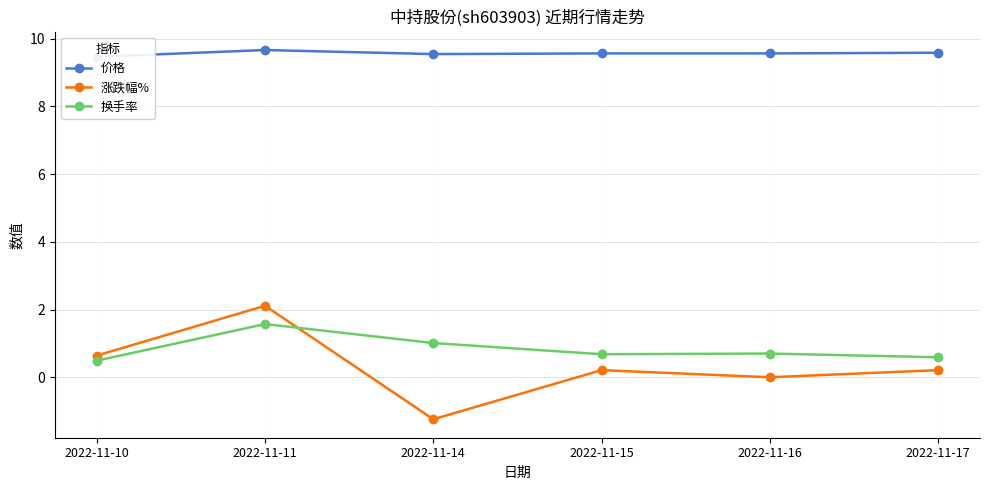

What is the value of the 涨跌幅% point at the 1st from the left?

0.6